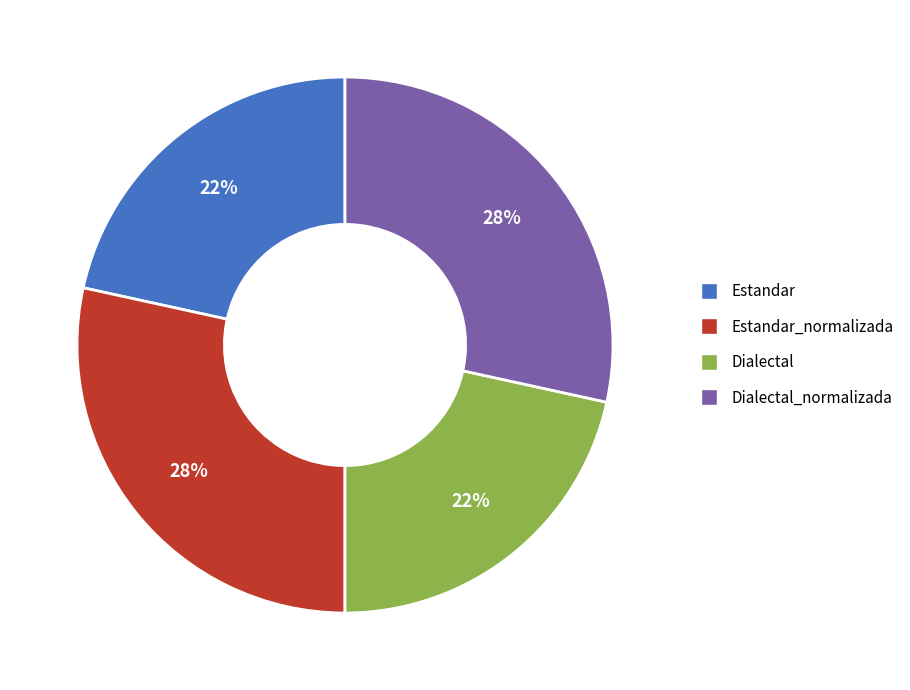

Is there a majority slice in this chart?

No